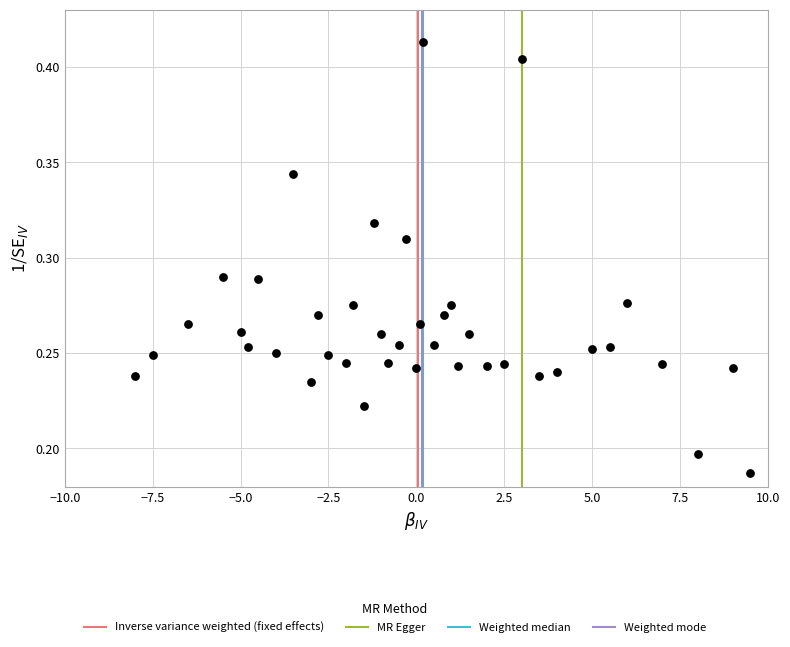

What is the range of X values (max minus min)?

17.5